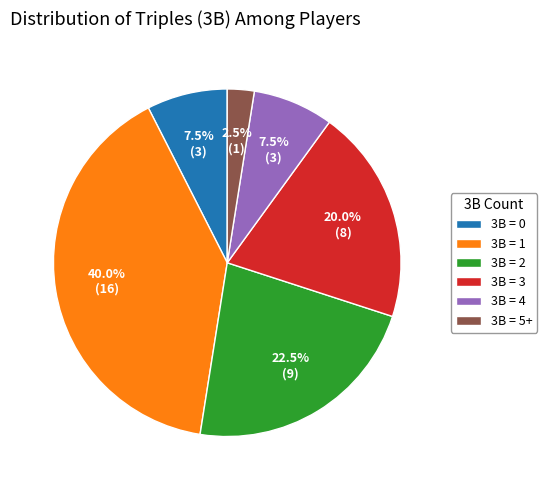

Is there a majority slice in this chart?

No